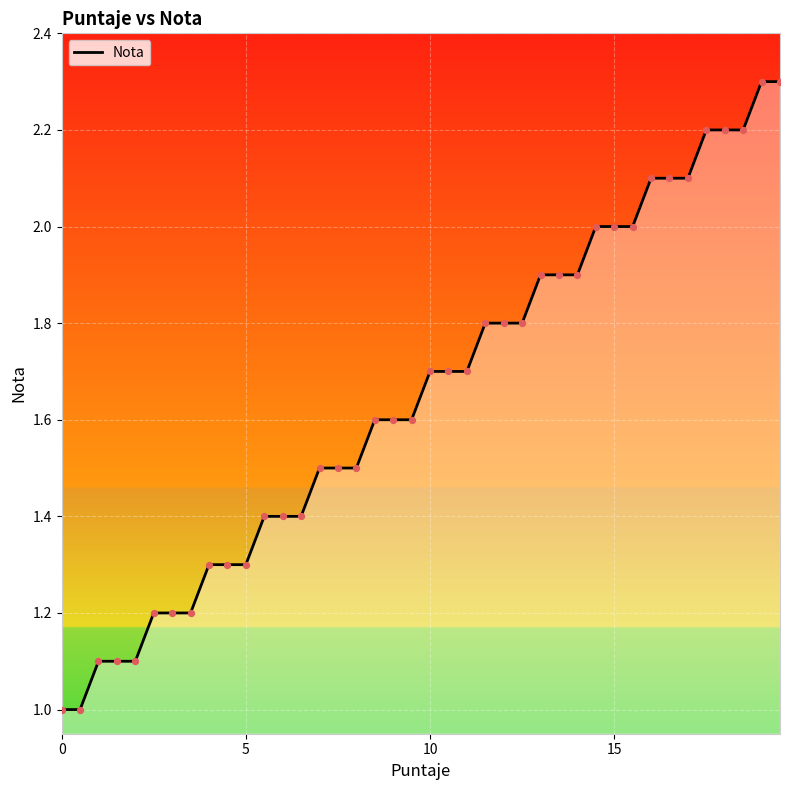

What is the minimum value shown in the chart?

1.0